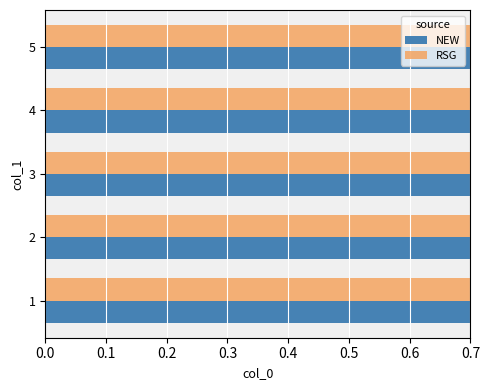

The value of RSG at 0.2 is 0.6. True or false?

False